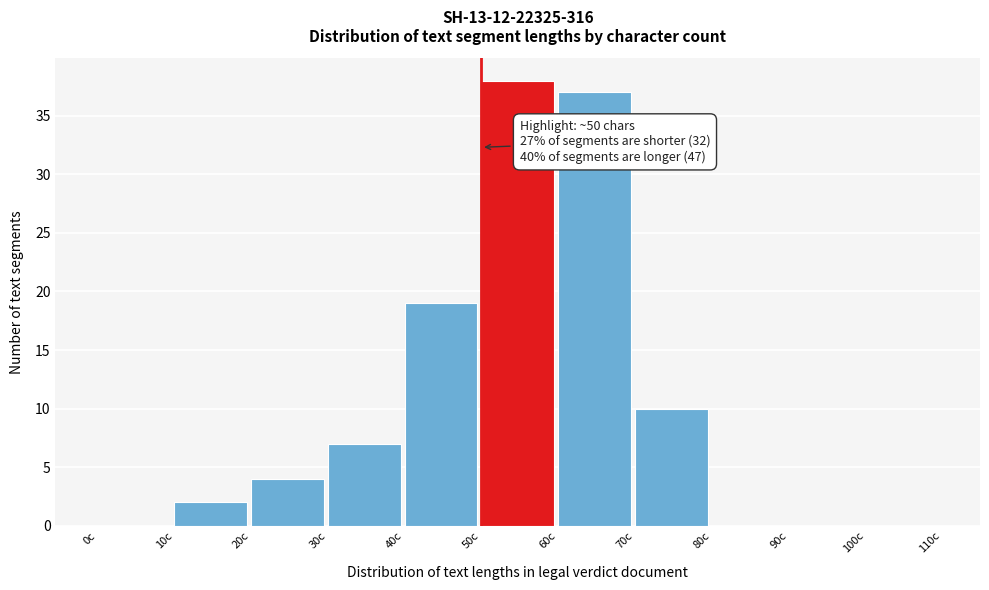

Which range on the x-axis has the tallest bar?

50 to 60